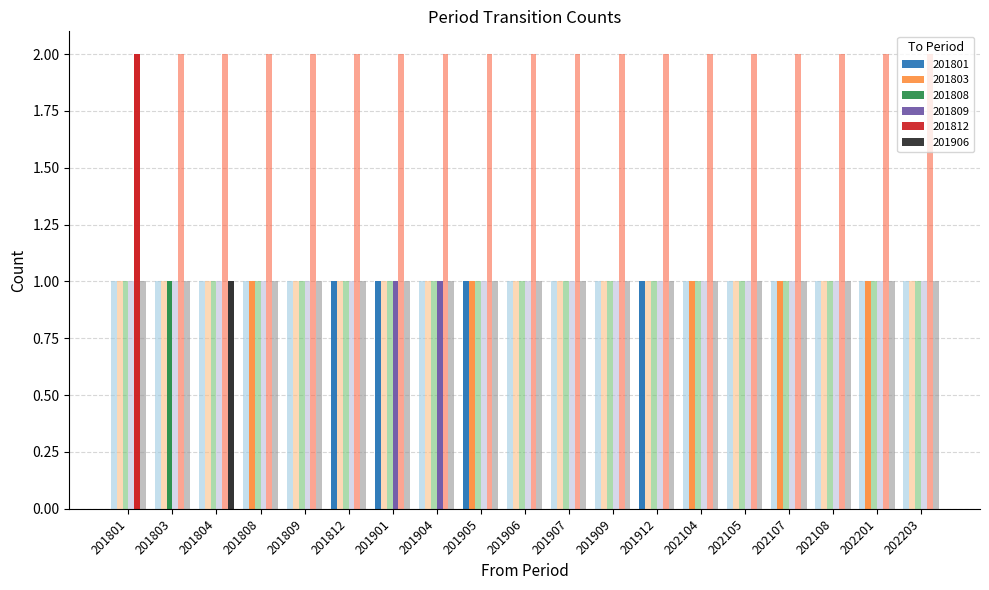

What is the difference between the highest and lowest values at 202107?

1